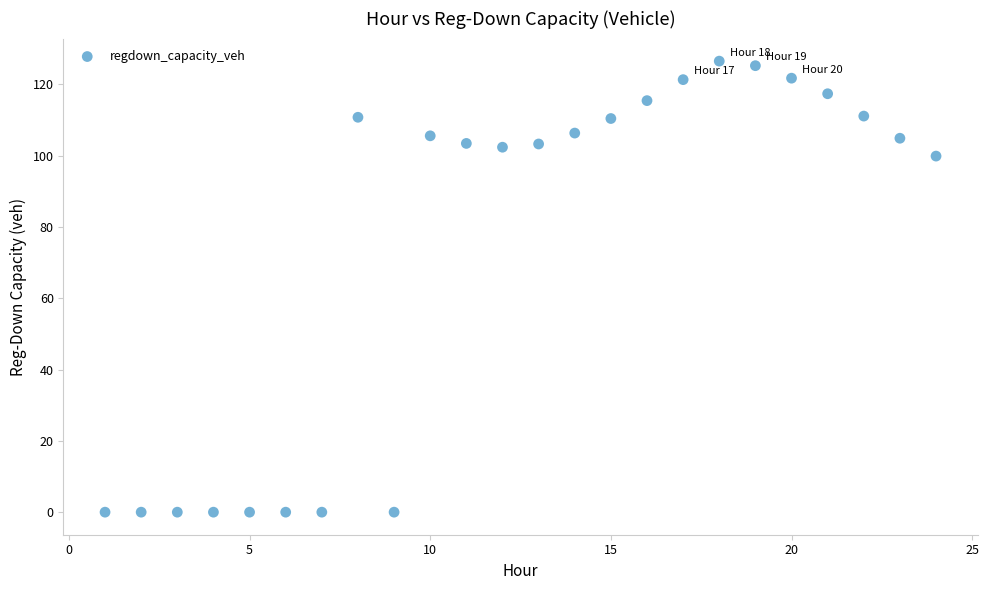

What is the range of X values (max minus min)?

23.0